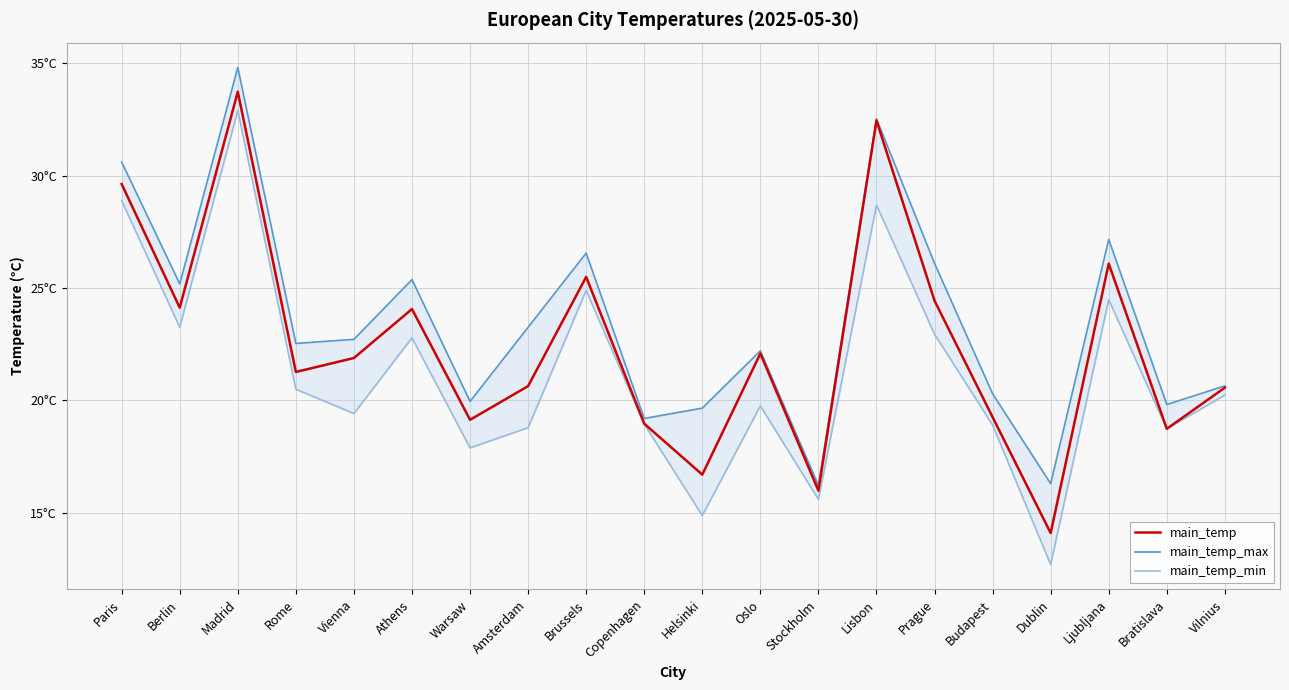

Does the chart have visible grid lines?

Yes